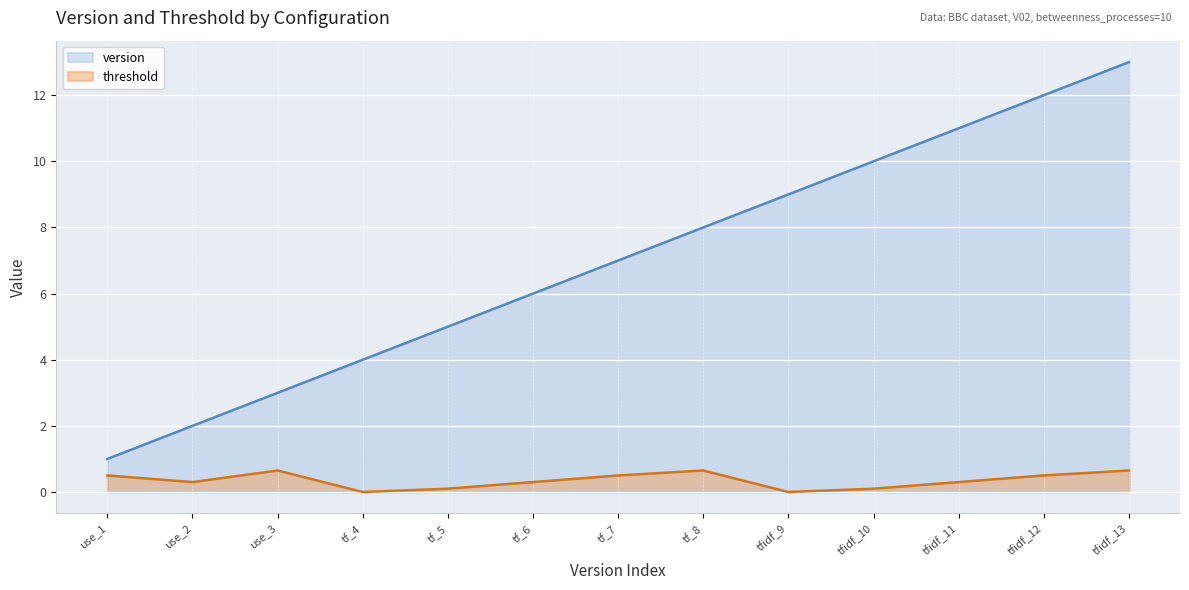

What is the label of the 13th point from the right?

use_1